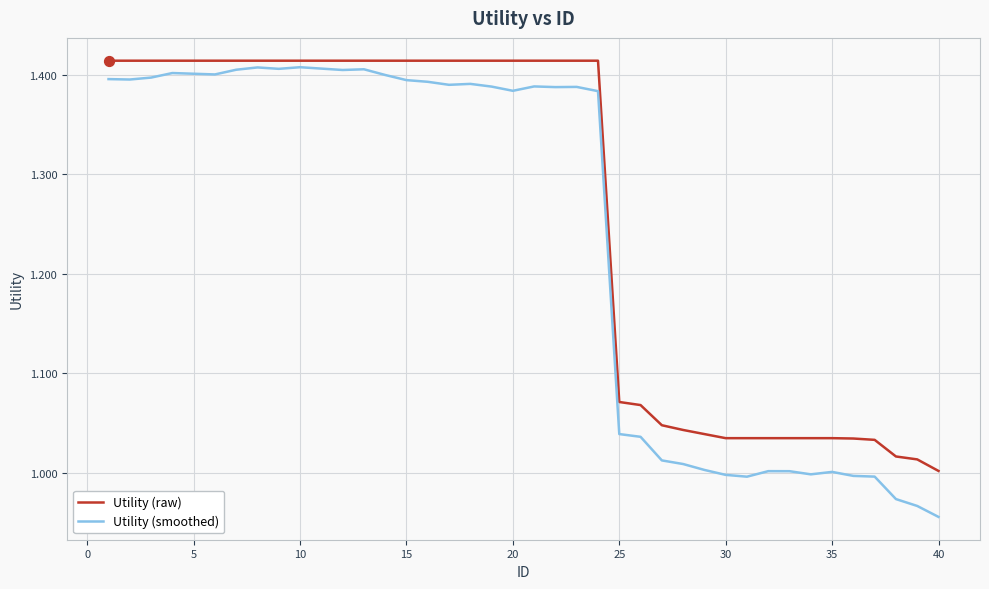

Which series has the largest total across all categories?

Utility (raw)